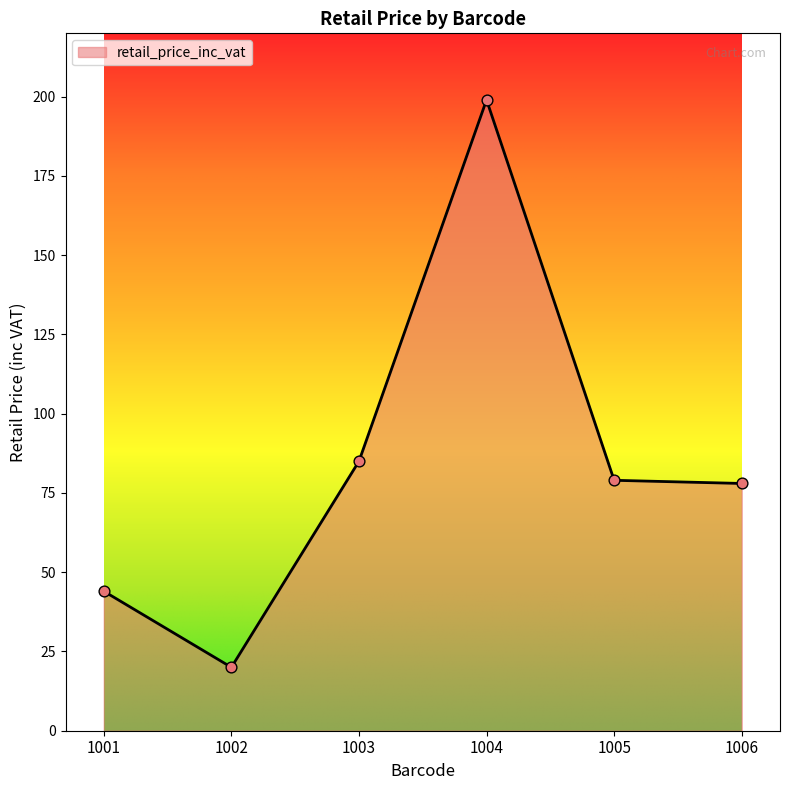

Between 1006 and 1002, which is larger?

1006